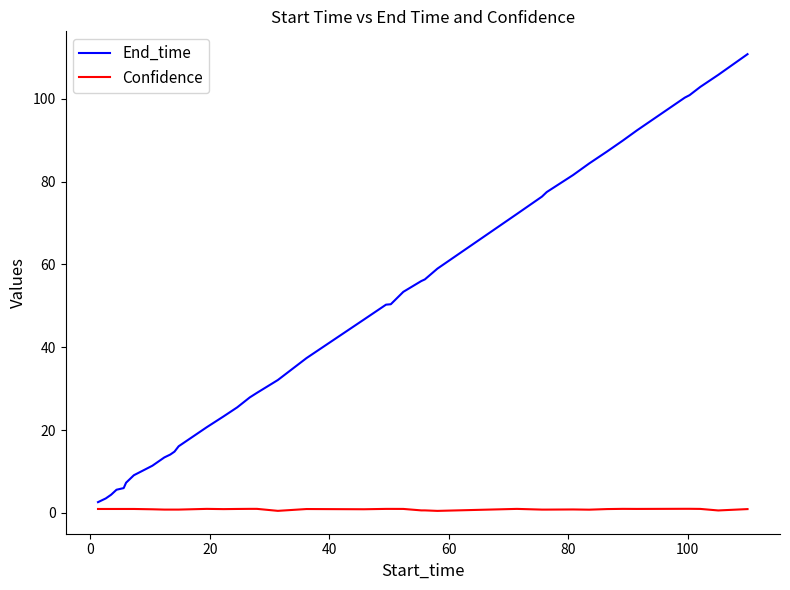

Is this an area chart (filled region under the line)?

No